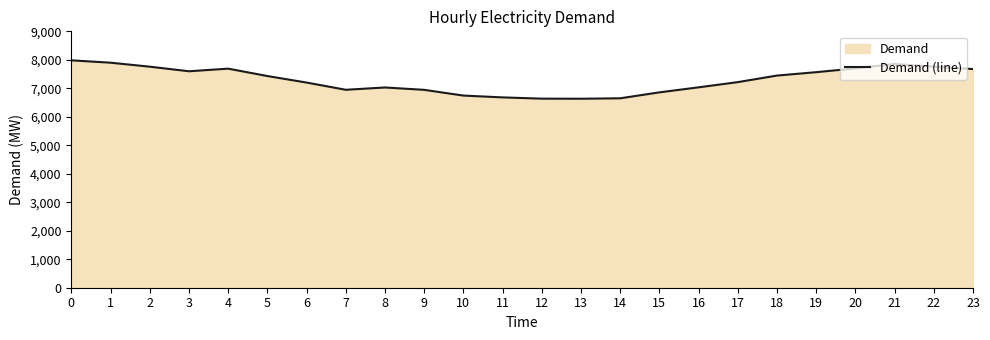

Between 13 and 7, which is larger?

7